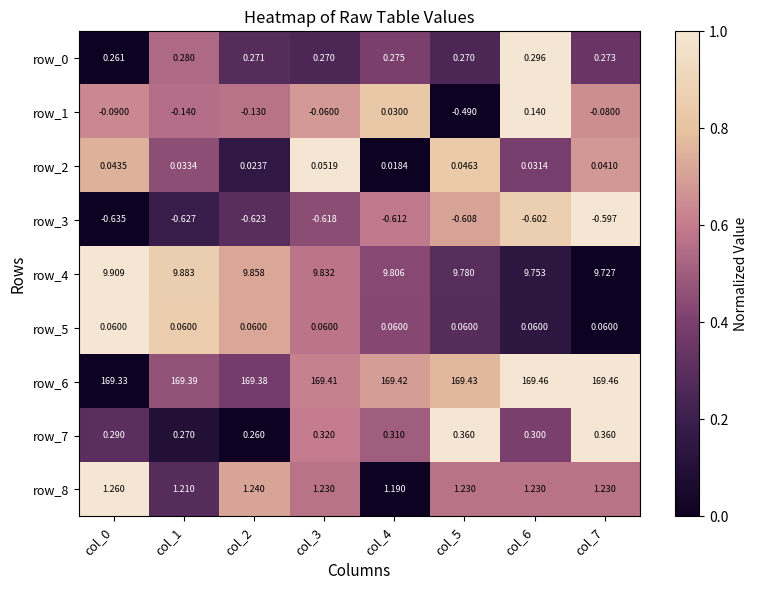

Is the value of row_6 at col_7 greater than the value of row_3 at col_7?

Yes